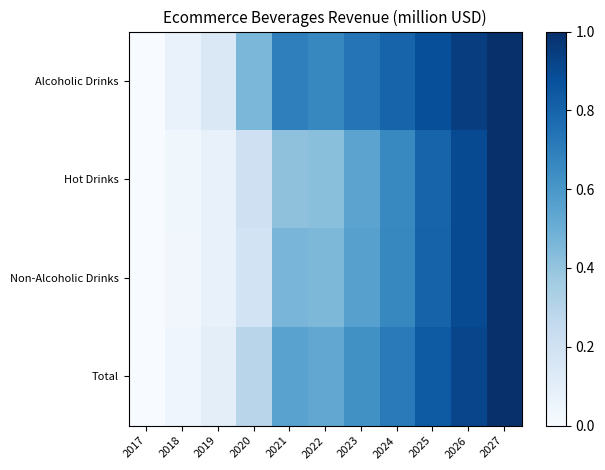

What is the total value across all series at 2021?

2.1